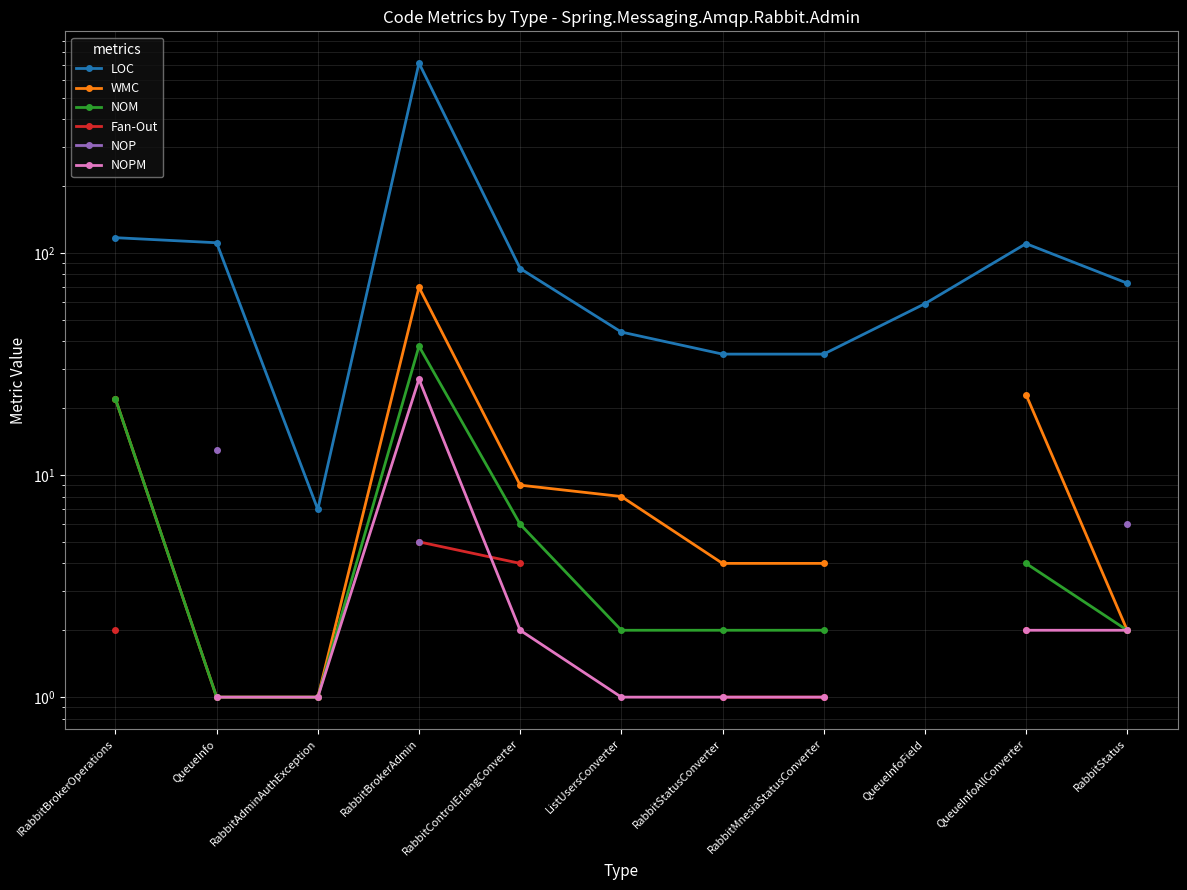

How many values in the LOC series exceed 73?

5